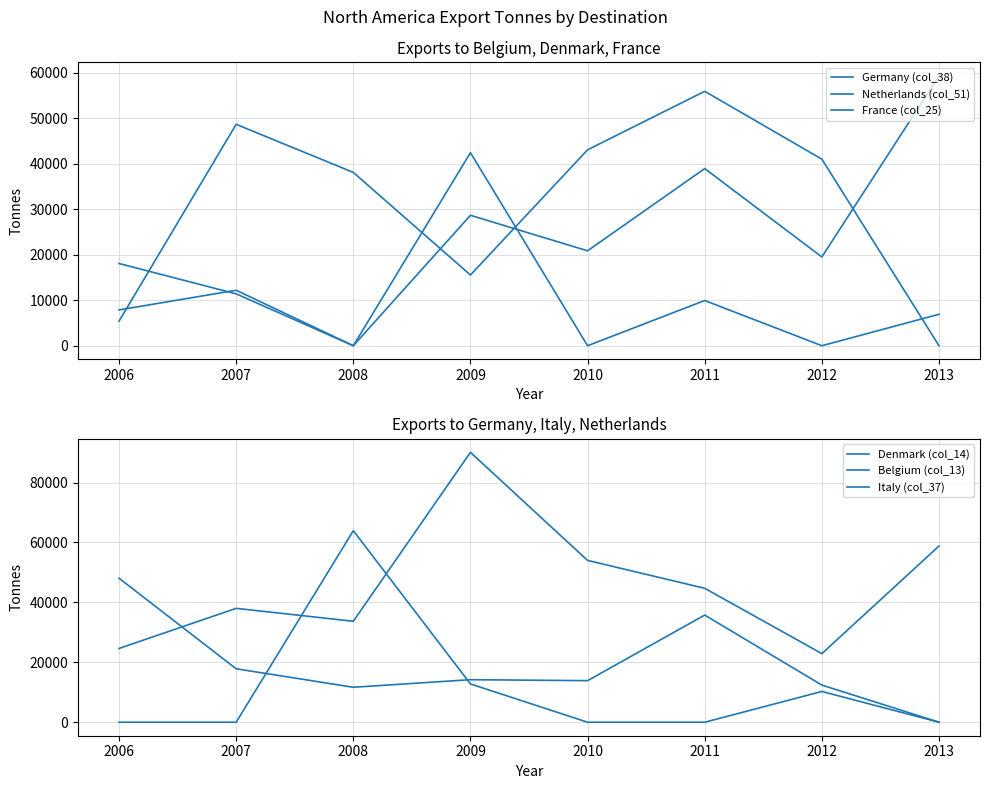

What is the maximum value shown in the chart?

90092